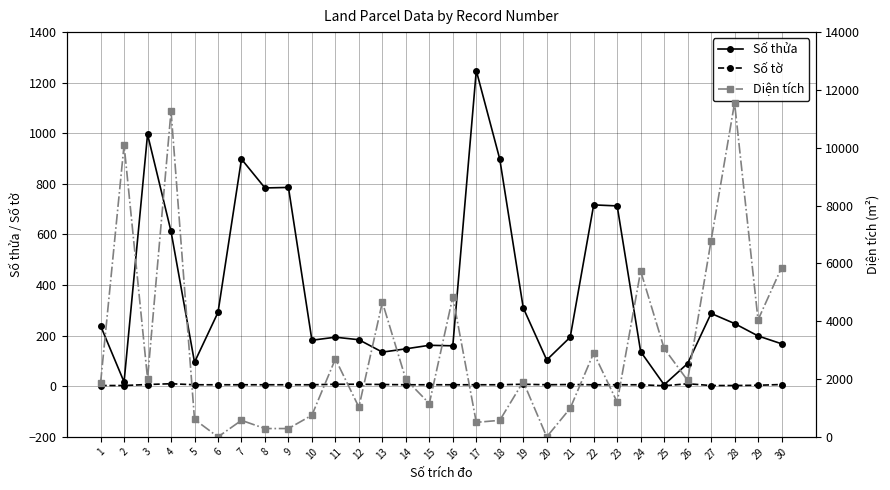

Reading right to left, what are all the values shown in this chart?

Số thửa: 30=168.0	29=199.0	28=248.0	27=288.0	26=90.0	25=6.0	24=137.0	23=713.0	22=717.0	21=194.0	20=104.0	19=310.0	18=898.0	17=1248.0	16=160.0	15=162.0	14=148.0	13=135.0	12=184.0	11=194.0	10=182.0	9=786.0	8=784.0	7=898.0	6=292.0	5=95.0	4=612.0	3=996.0	2=17.0	1=239.0
Số tờ: 30=7.0	29=4.0	28=3.0	27=3.0	26=10.0	25=2.0	24=6.0	23=6.0	22=6.0	21=7.0	20=6.0	19=8.0	18=6.0	17=6.0	16=6.0	15=6.0	14=6.0	13=7.0	12=8.0	11=8.0	10=6.0	9=6.0	8=6.0	7=6.0	6=6.0	5=6.0	4=10.0	3=7.0	2=3.0	1=3.0
Diện tích: 30=5850.0	29=4046.7	28=11552.0	27=6788.3	26=1953.2	25=3060.1	24=5735.3	23=1199.9	22=2901.3	21=988.8	20=0.0	19=1911.5	18=572.0	17=502.0	16=4844.2	15=1151.9	14=1990.1	13=4660.5	12=1028.5	11=2696.2	10=749.2	9=288.1	8=287.6	7=572.0	6=0.0	5=603.9	4=11268.8	3=2015.4	2=10098.7	1=1872.2